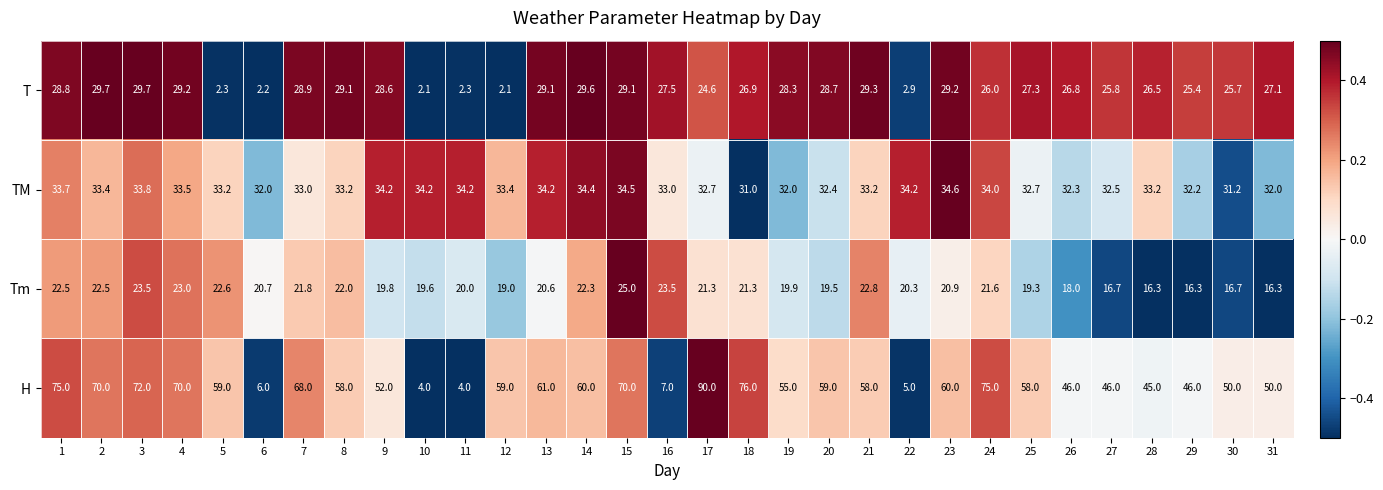

Is it true that Tm equals 22.3 at 14?

True